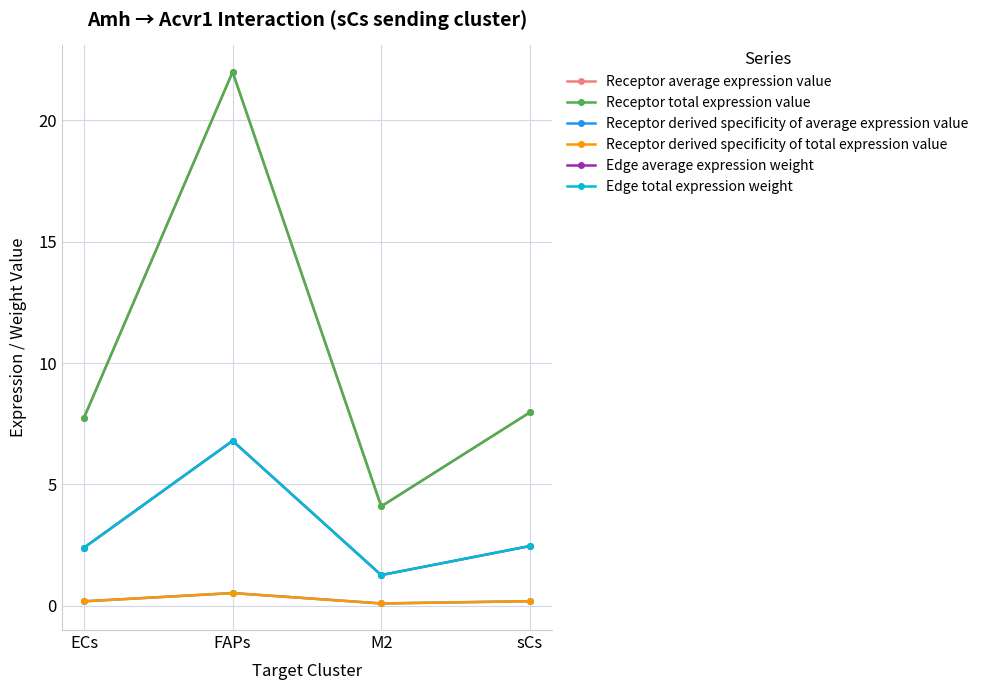

Is this an area chart (filled region under the line)?

No